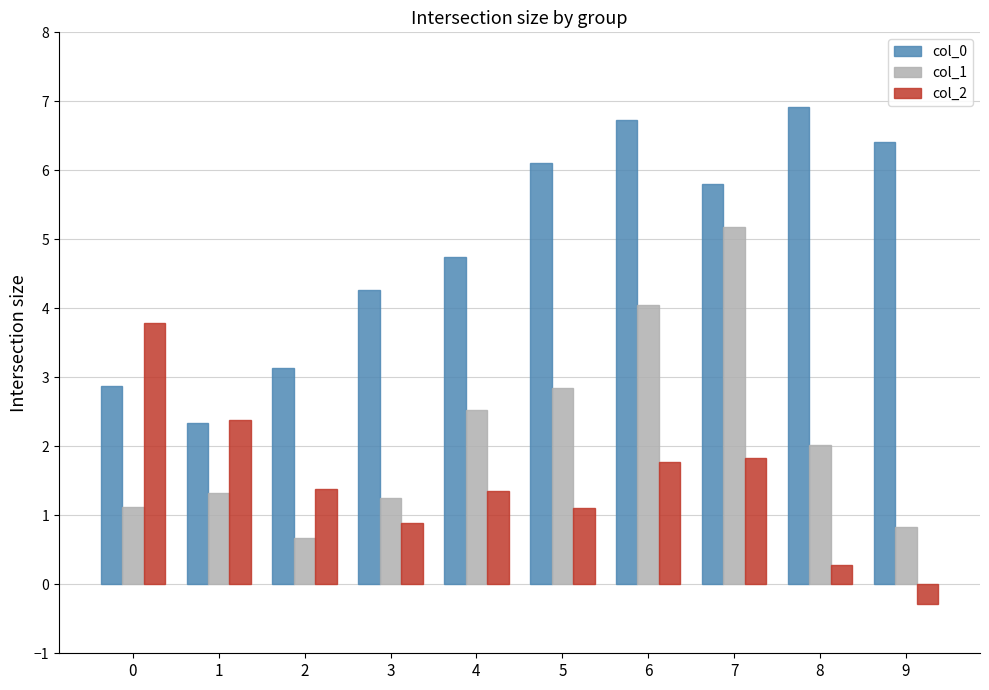

What is the smallest value displayed?

-0.3